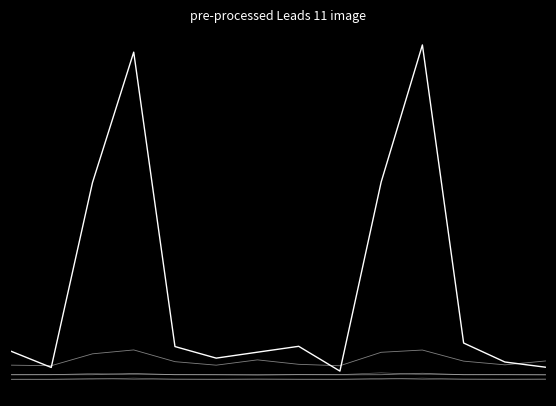

At which category is the sum across all series the highest?

10